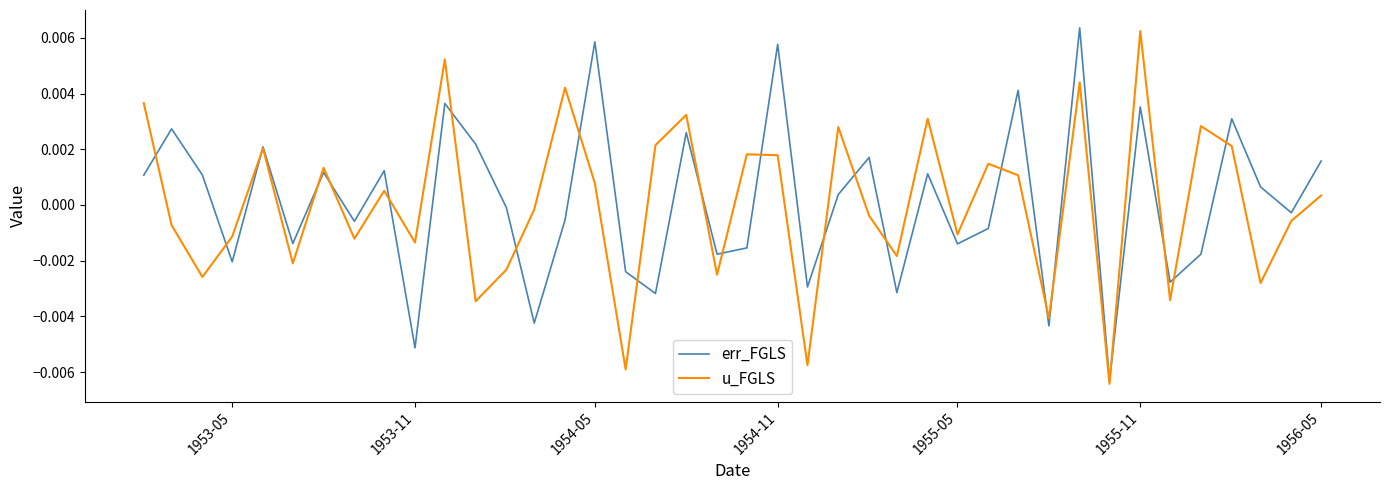

Does the chart display data point markers on the line(s)?

No